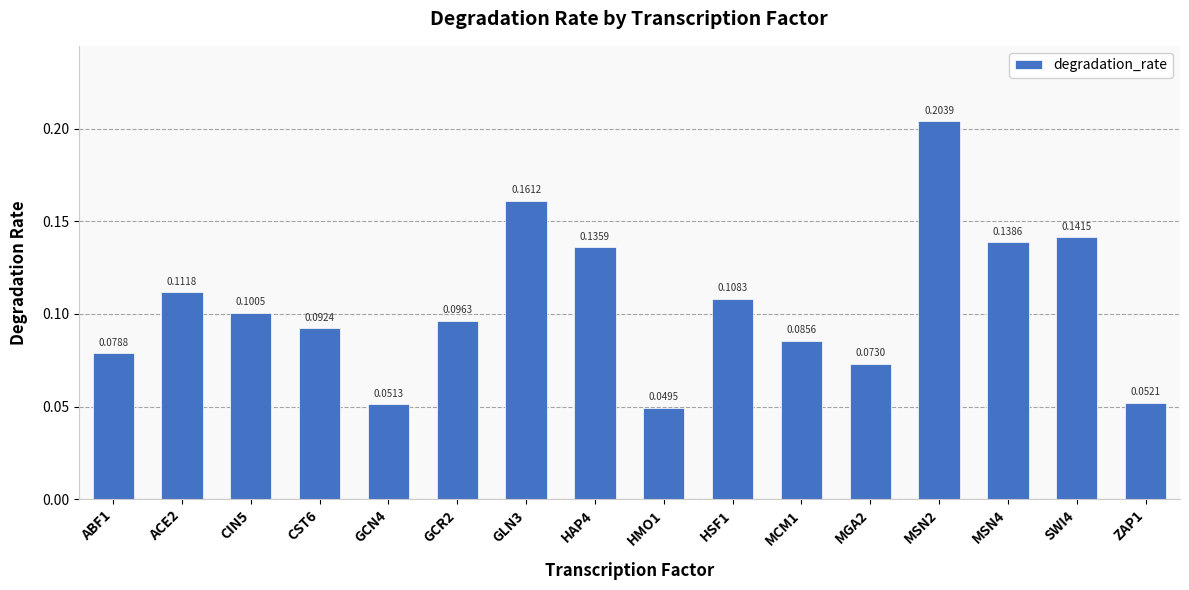

List the labels in order of value, smallest first.

HMO1, GCN4, ZAP1, MGA2, ABF1, MCM1, CST6, GCR2, CIN5, HSF1, ACE2, HAP4, MSN4, SWI4, GLN3, MSN2